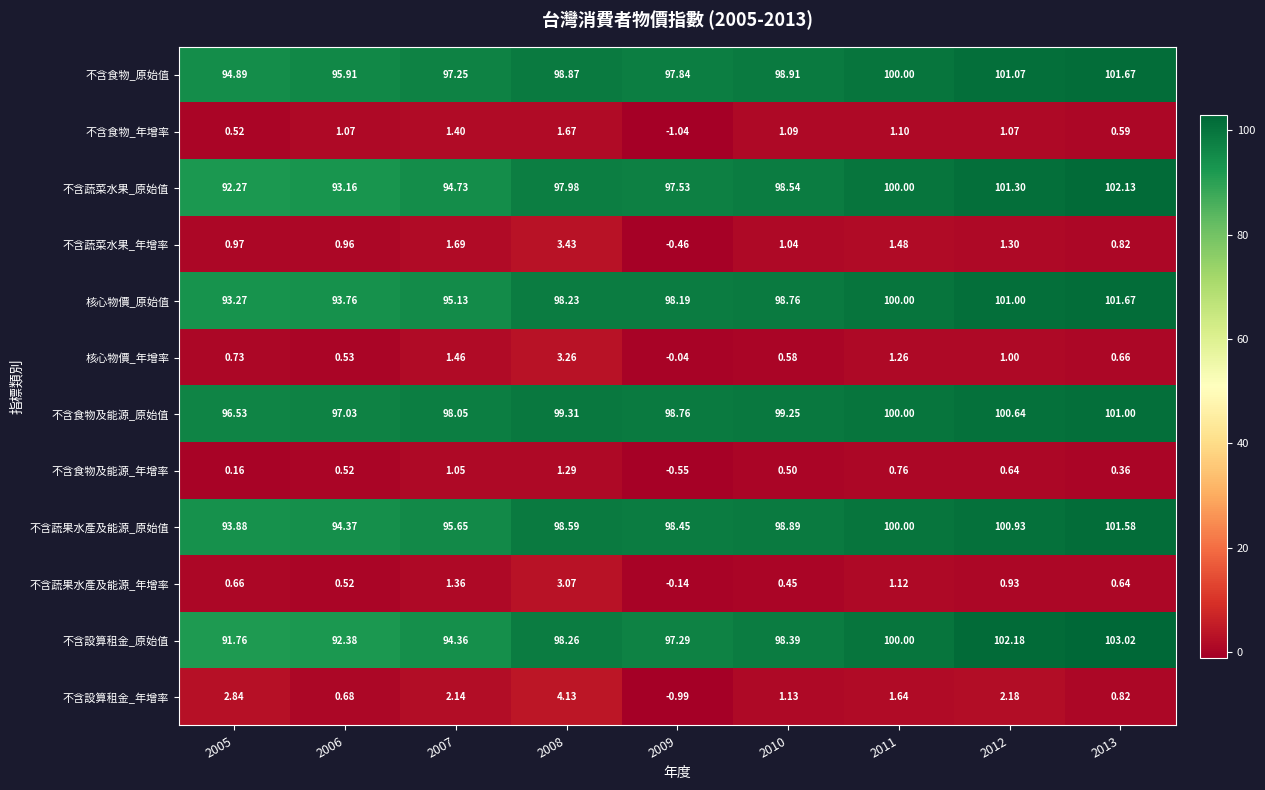

How many negative values does the 不含蔬果水產及能源_年增率 series have?

1